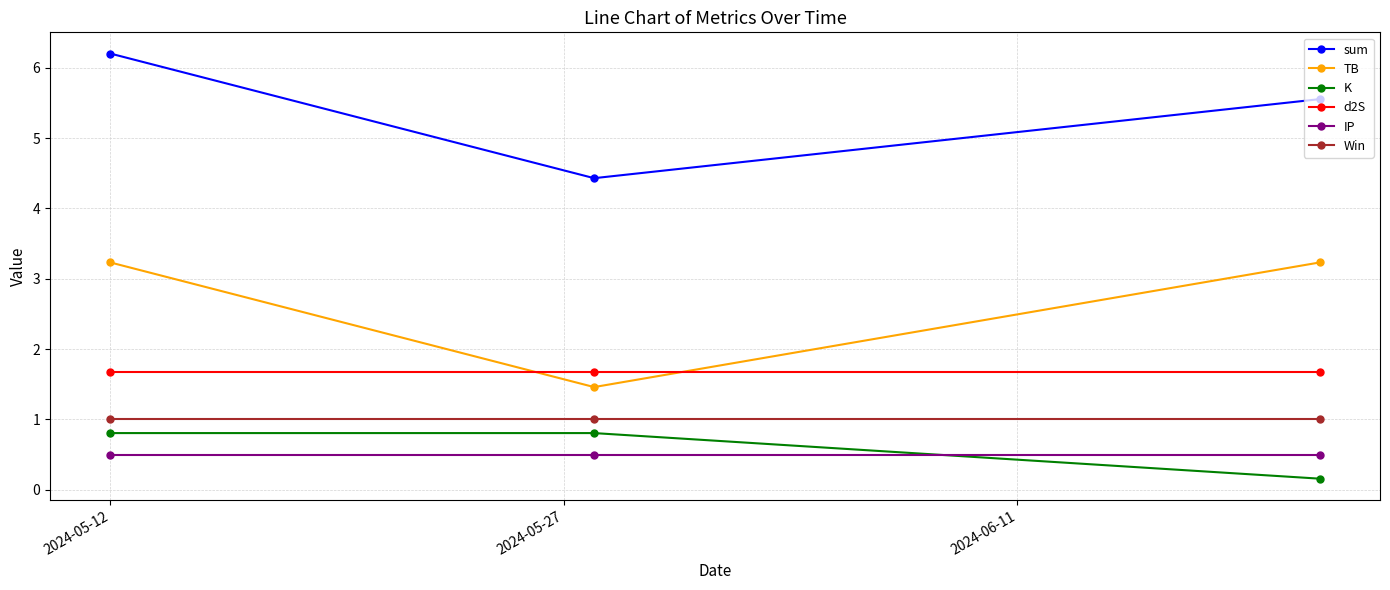

Which series has the largest total across all categories?

sum